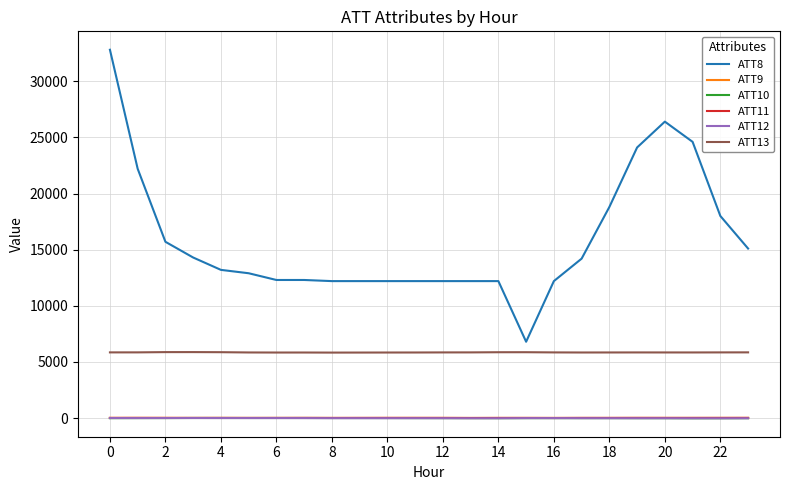

Which series has the largest total across all categories?

ATT8